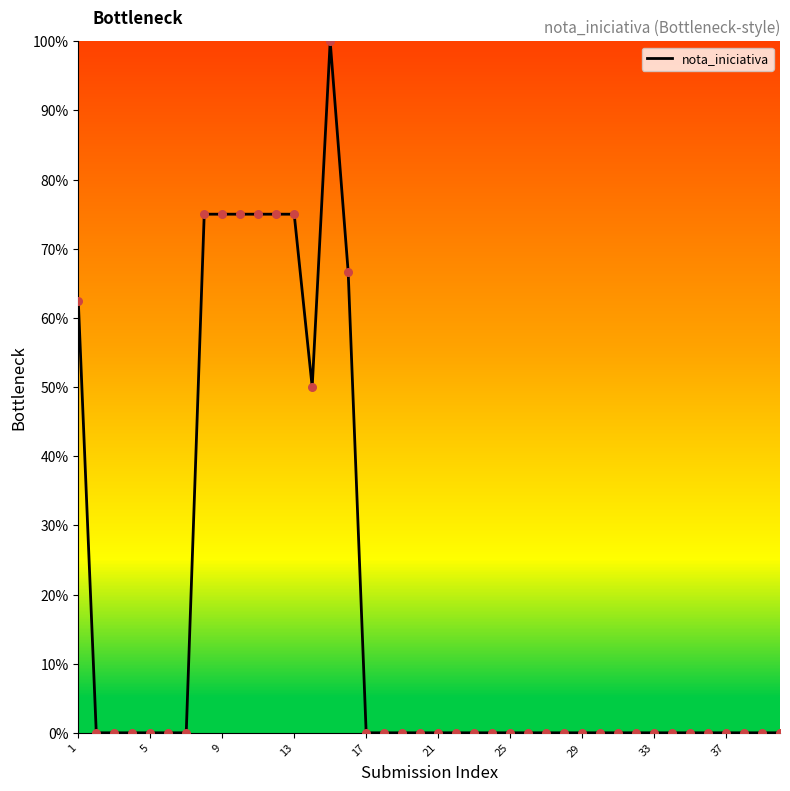

What is the greatest value displayed?

100.0